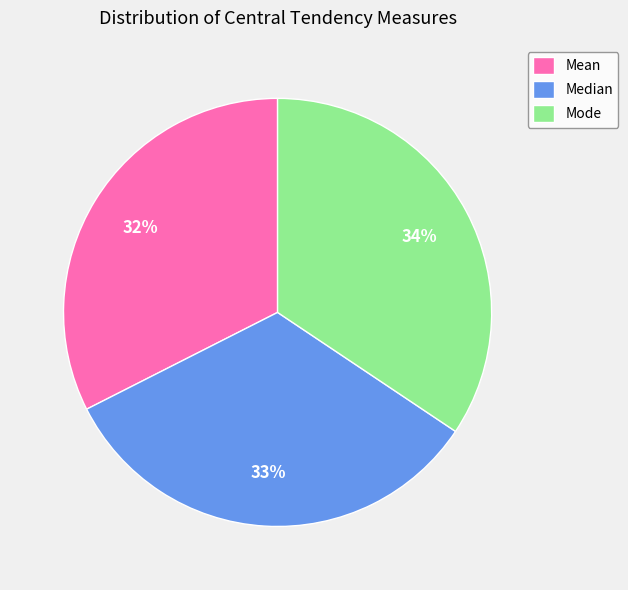

To the nearest percent, what is the combined percentage of Mean and Median?

66%